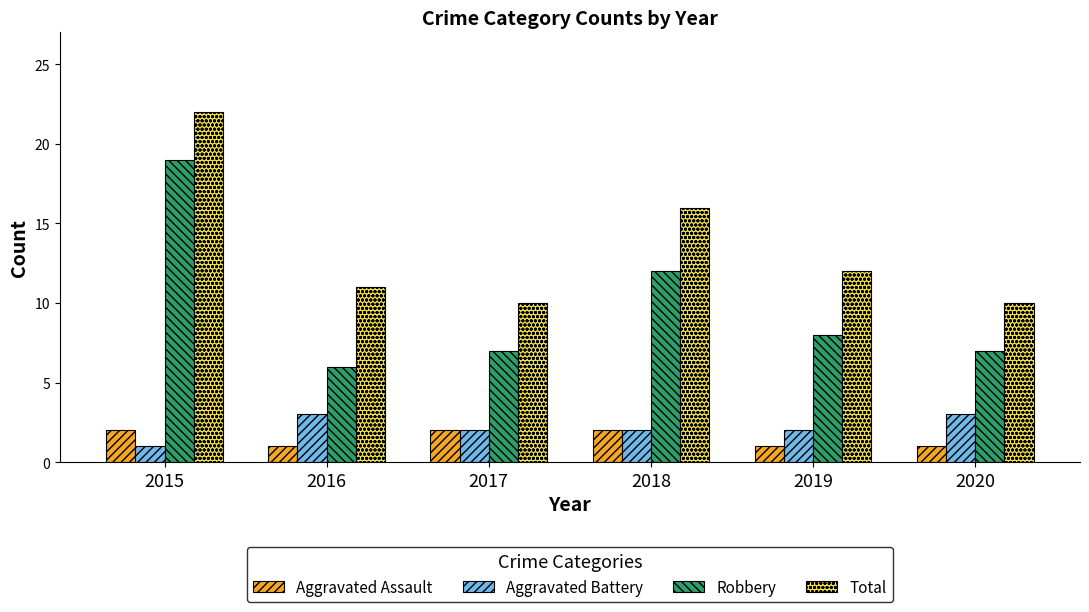

At which category is the sum across all series the highest?

2015